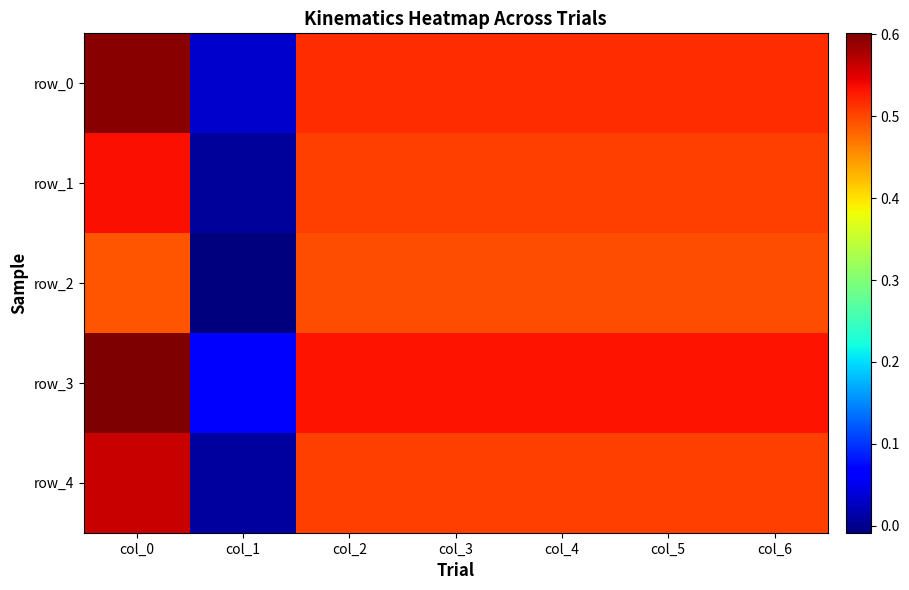

At col_5, list the series in order from largest to smallest.

row_3, row_0, row_4, row_1, row_2